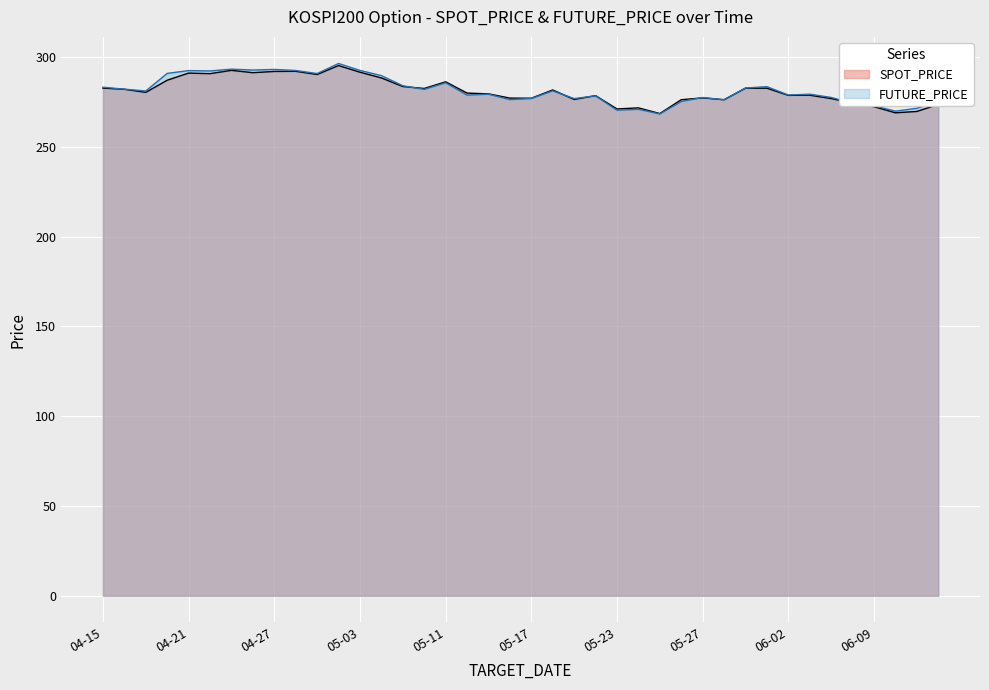

True or false: SPOT_PRICE has more than 0 interior local peaks.

True